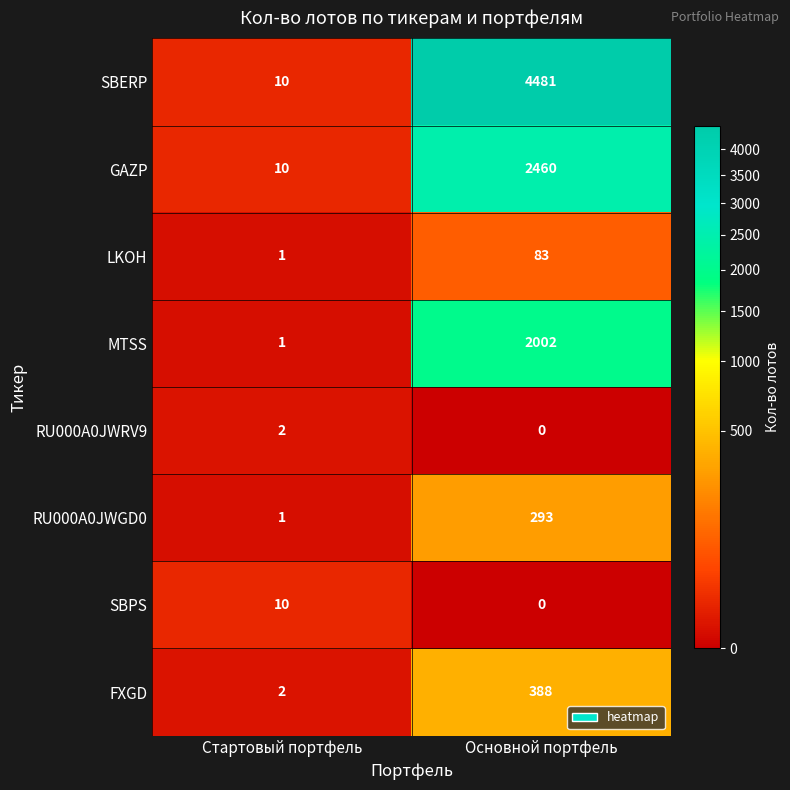

Between Стартовый портфель and Основной портфель, which series saw the biggest shift?

SBERP